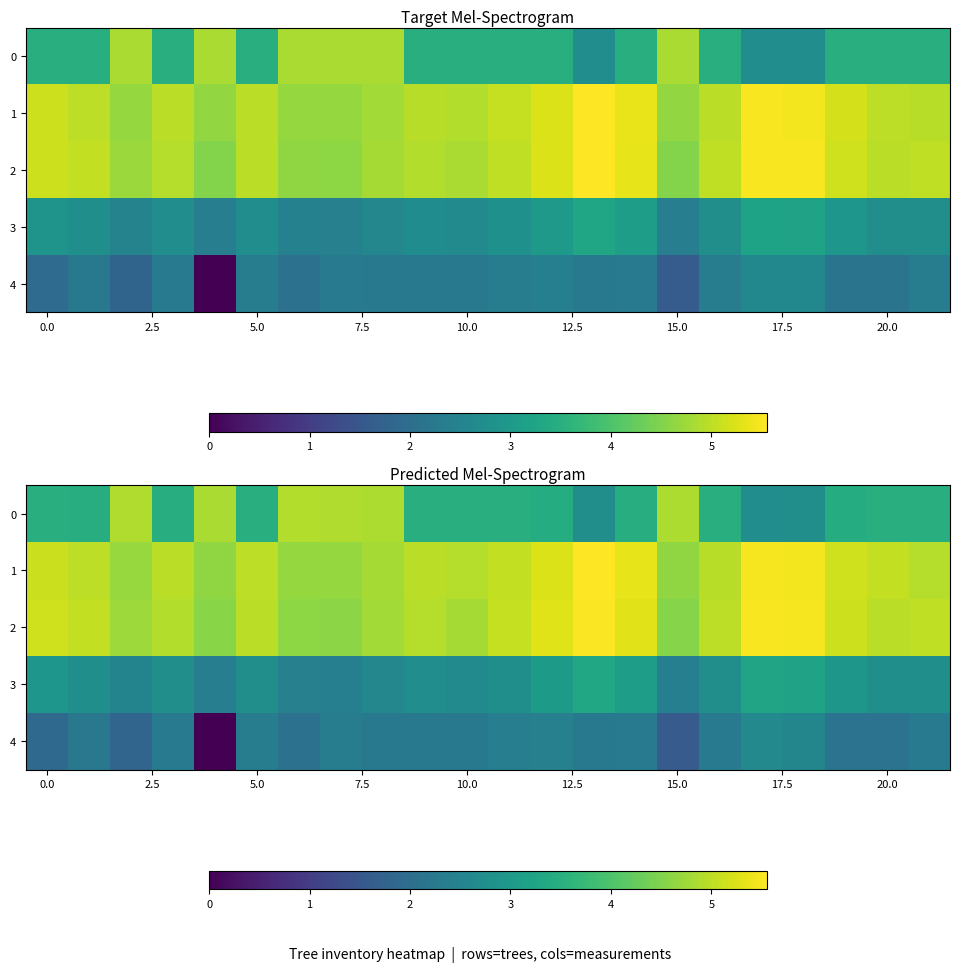

What is the maximum value shown in the chart?

5.5